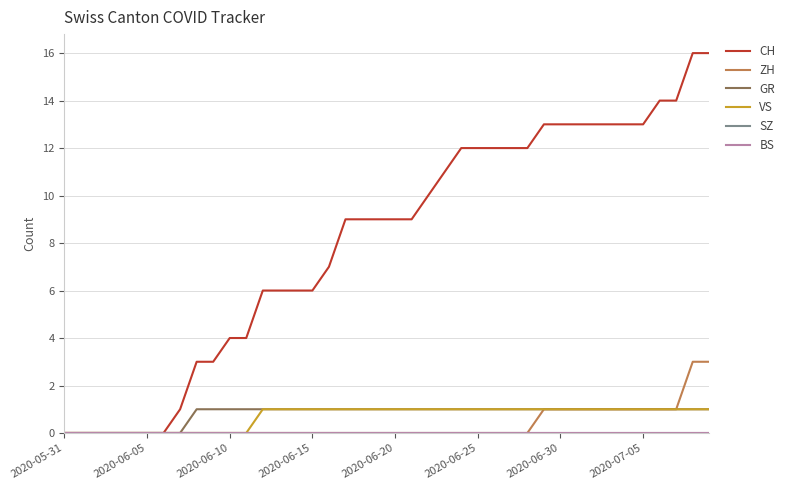

Is this an area chart (filled region under the line)?

No